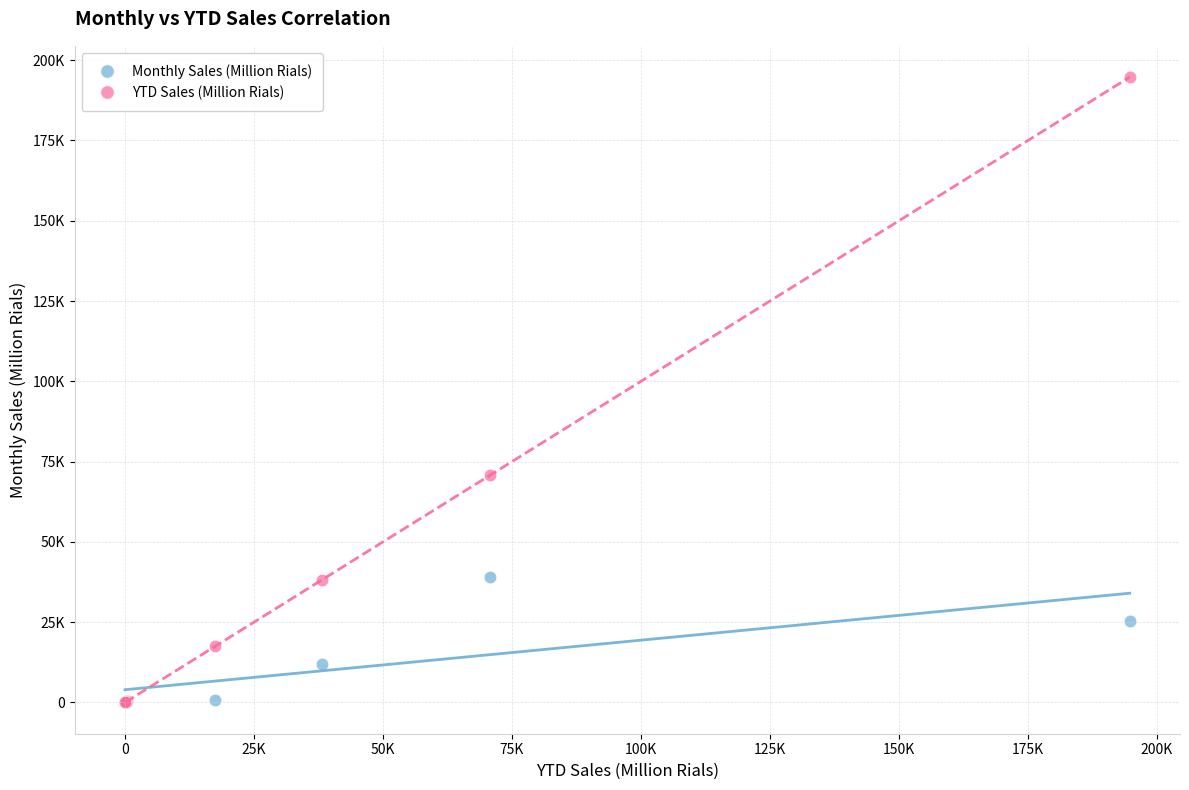

What are all the series names shown in the legend?

Monthly Sales (Million Rials), YTD Sales (Million Rials)